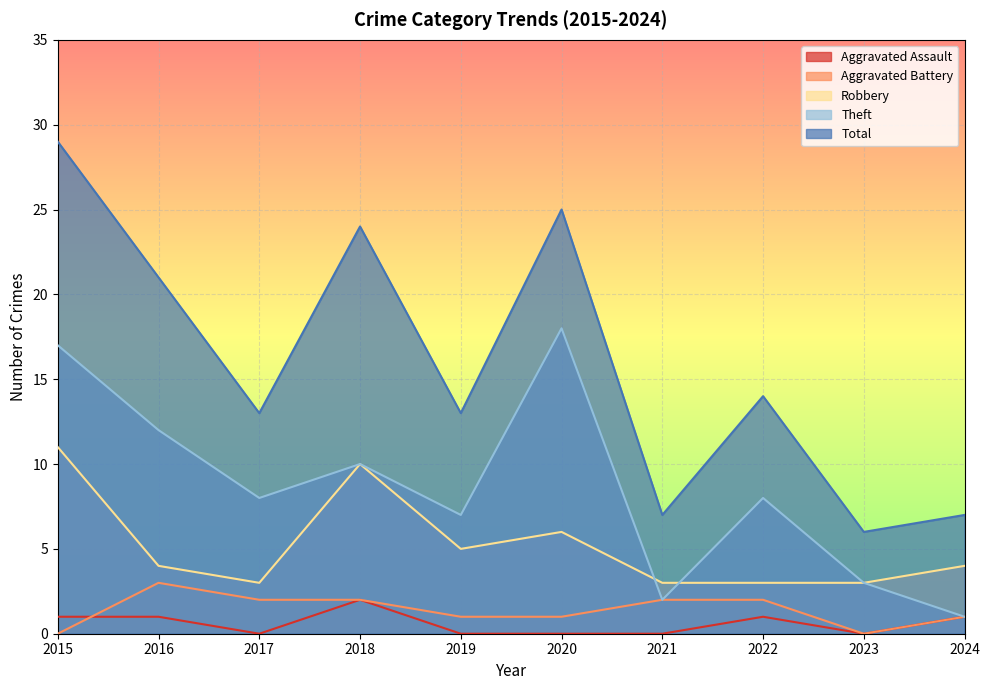

What is the sum of all Aggravated Assault values?

6